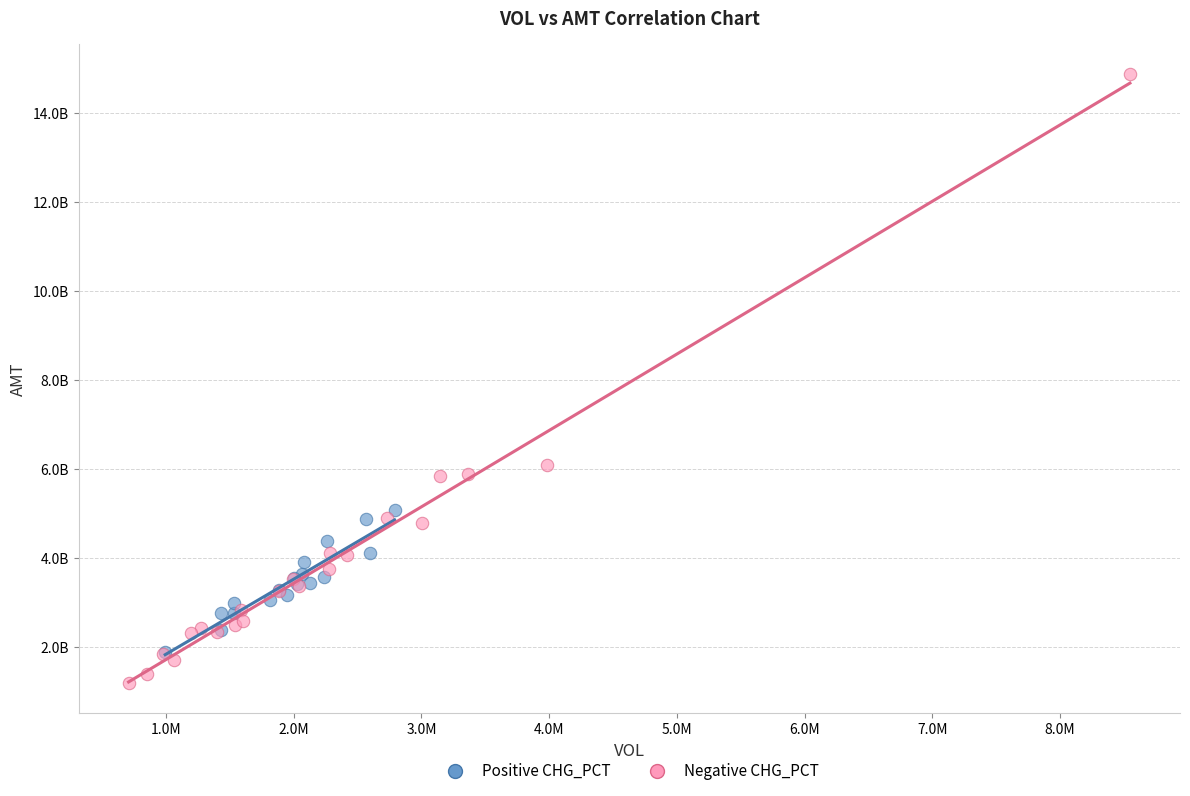

What are all the series names shown in the legend?

Positive CHG_PCT, Negative CHG_PCT